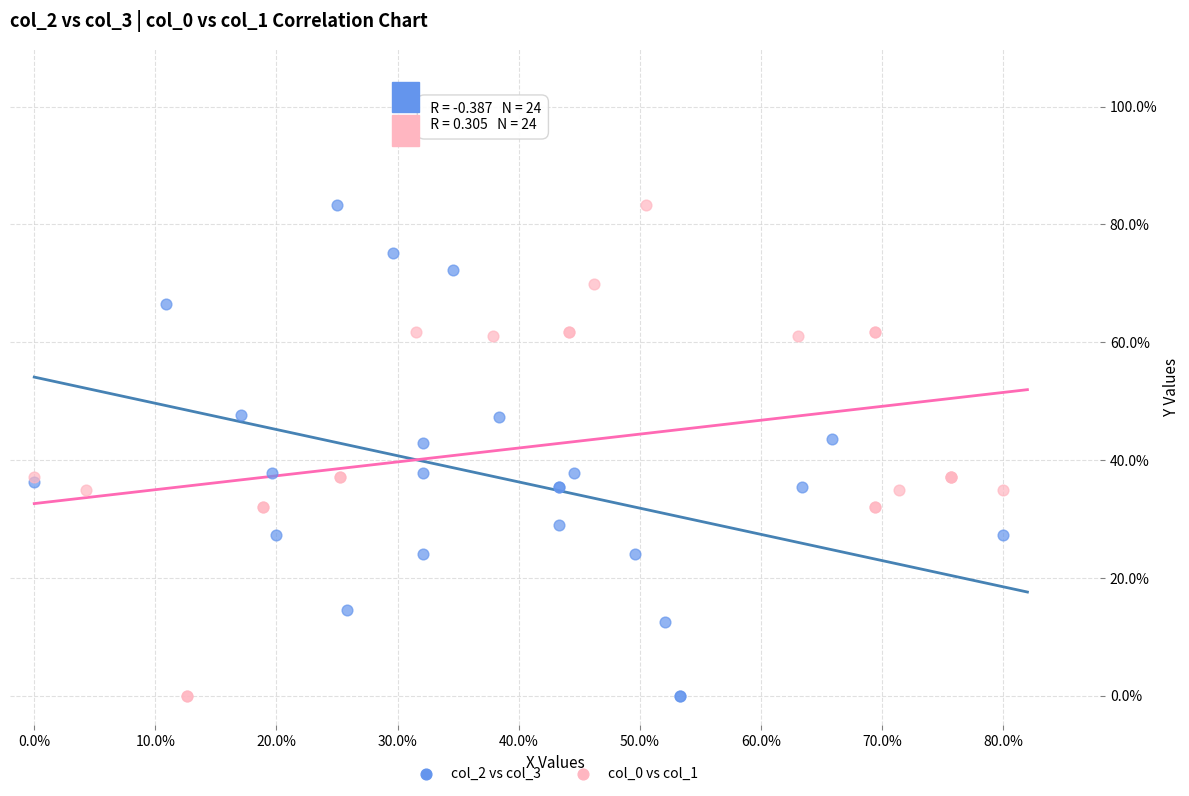

What are all the series names shown in the legend?

col_2 vs col_3, col_0 vs col_1